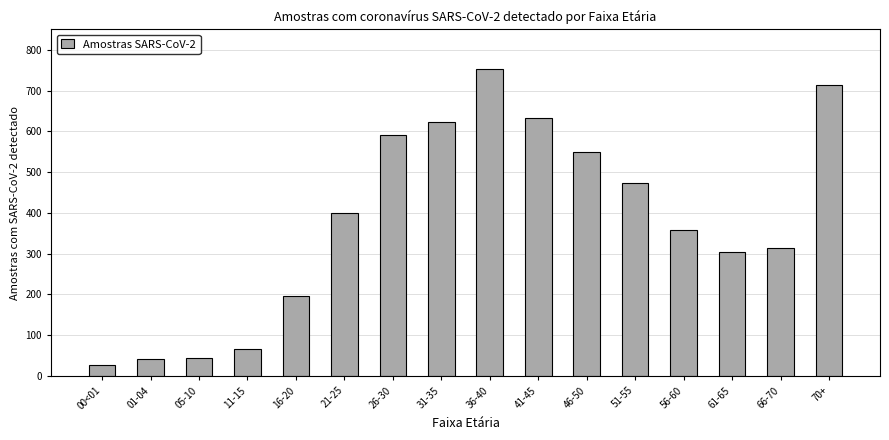

At which label is the value closest to 389?

21-25